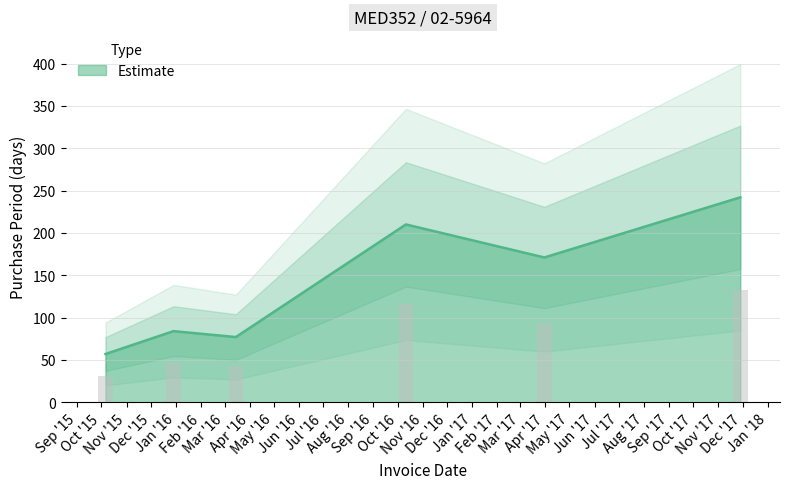

What is the ratio of the value at 2017-11-28 to the value at 2017-03-31?

1.4